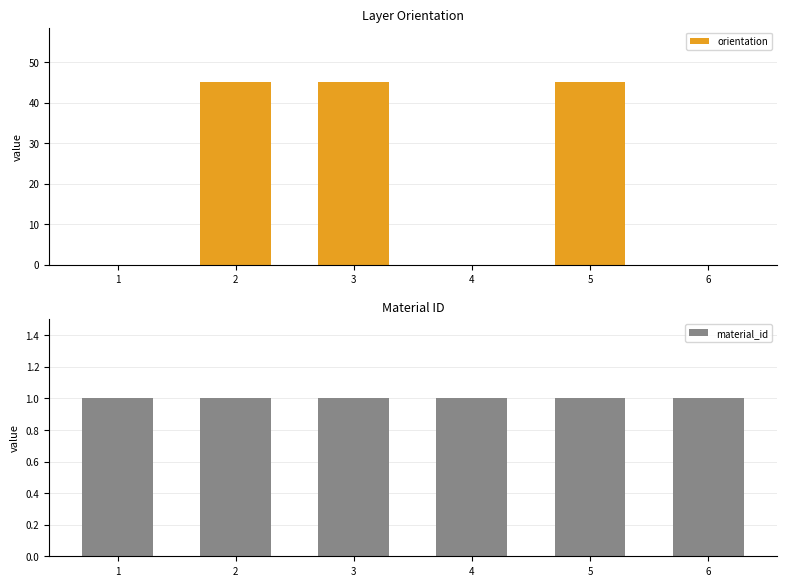

Is it true that material_id equals 2 at 1?

False